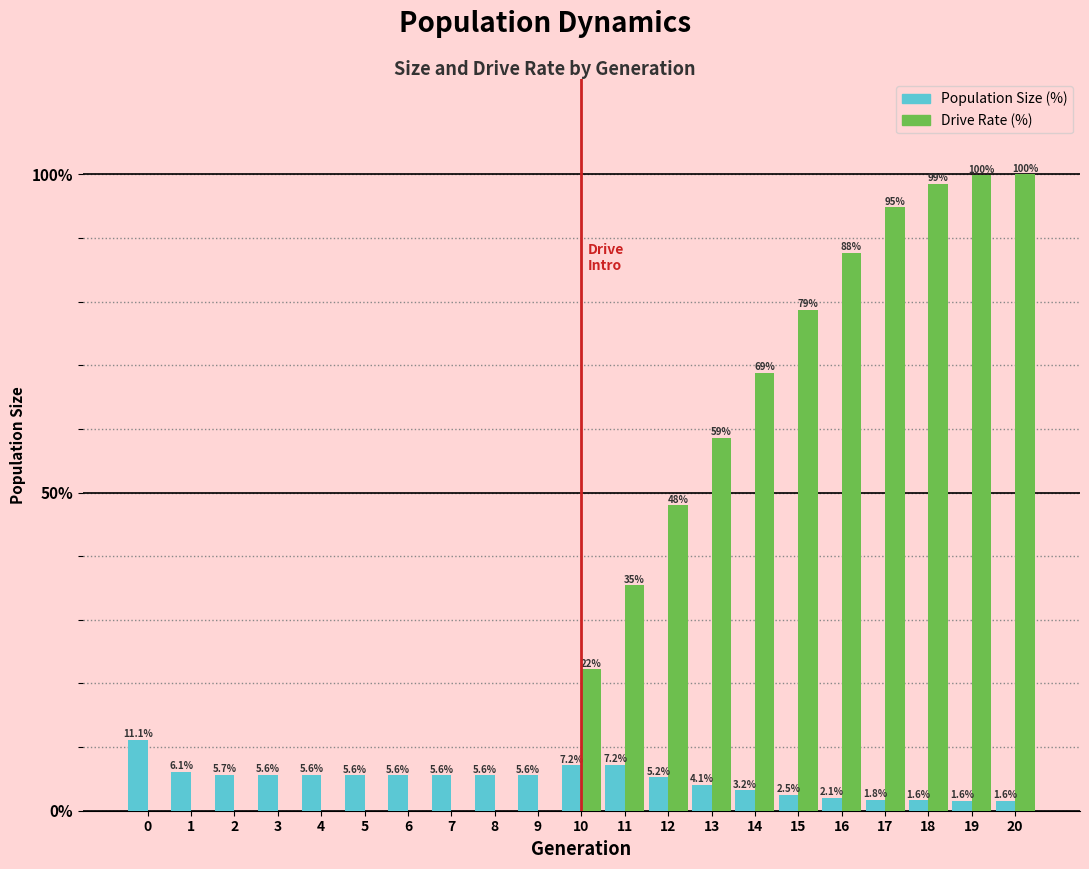

Reading right to left, extract all data points from this chart.

Population Size (%): 20=1.6	19=1.6	18=1.6	17=1.8	16=2.1	15=2.5	14=3.2	13=4.1	12=5.2	11=7.2	10=7.2	9=5.6	8=5.6	7=5.6	6=5.6	5=5.6	4=5.6	3=5.6	2=5.7	1=6.1	0=11.1
Drive Rate (%): 20=100.0	19=99.8	18=98.5	17=94.8	16=87.7	15=78.7	14=68.8	13=58.6	12=48.0	11=35.4	10=22.2	9=0.0	8=0.0	7=0.0	6=0.0	5=0.0	4=0.0	3=0.0	2=0.0	1=0.0	0=0.0